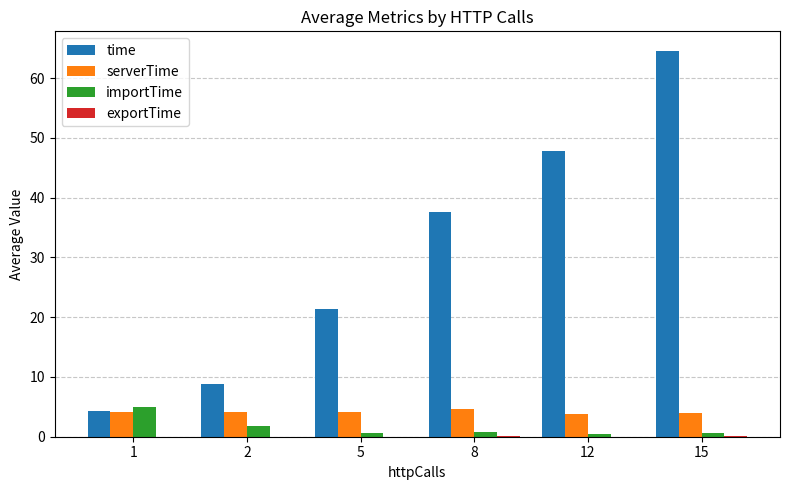

How many groups of bars are there?

6